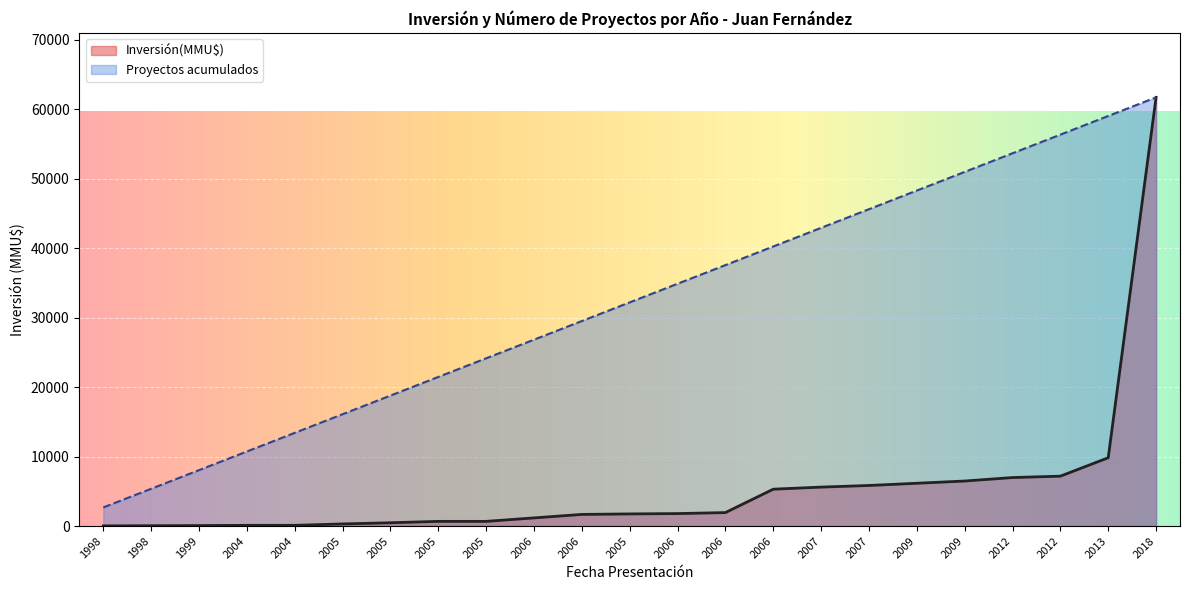

How many lines are shown in the chart?

2